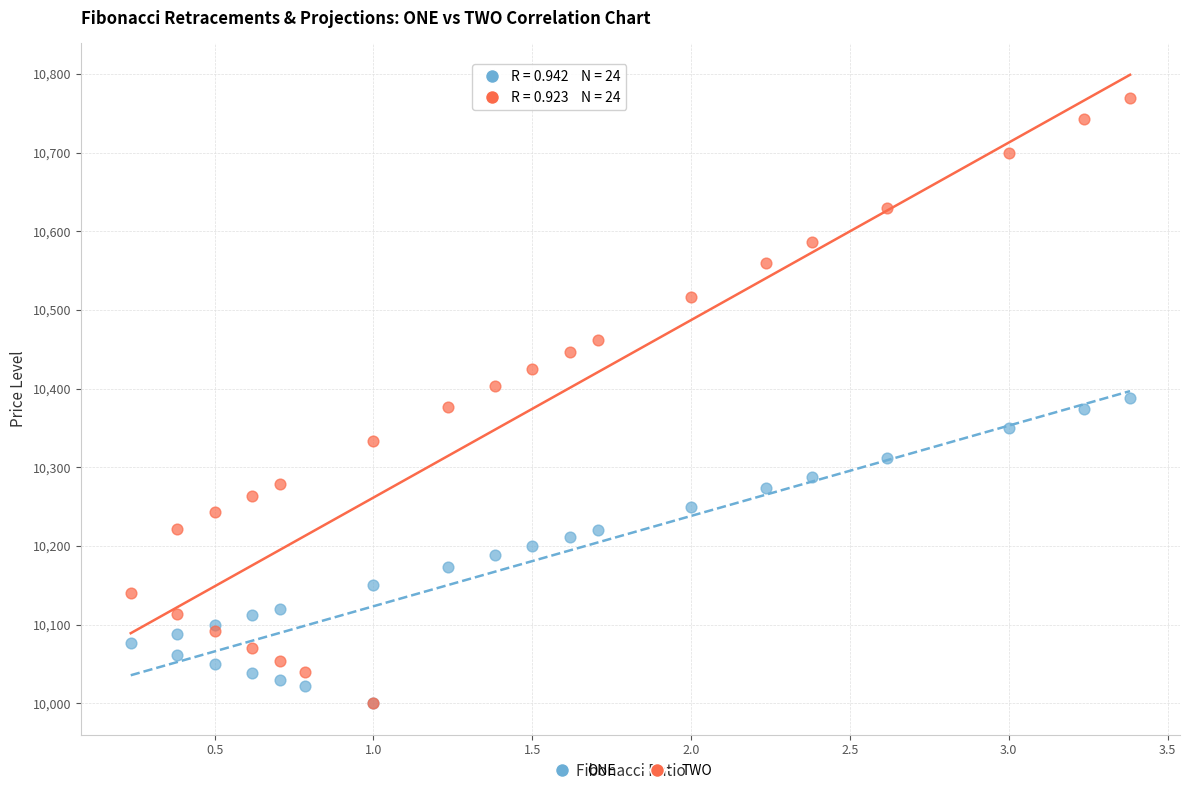

Which series has the widest spread of Y values?

TWO